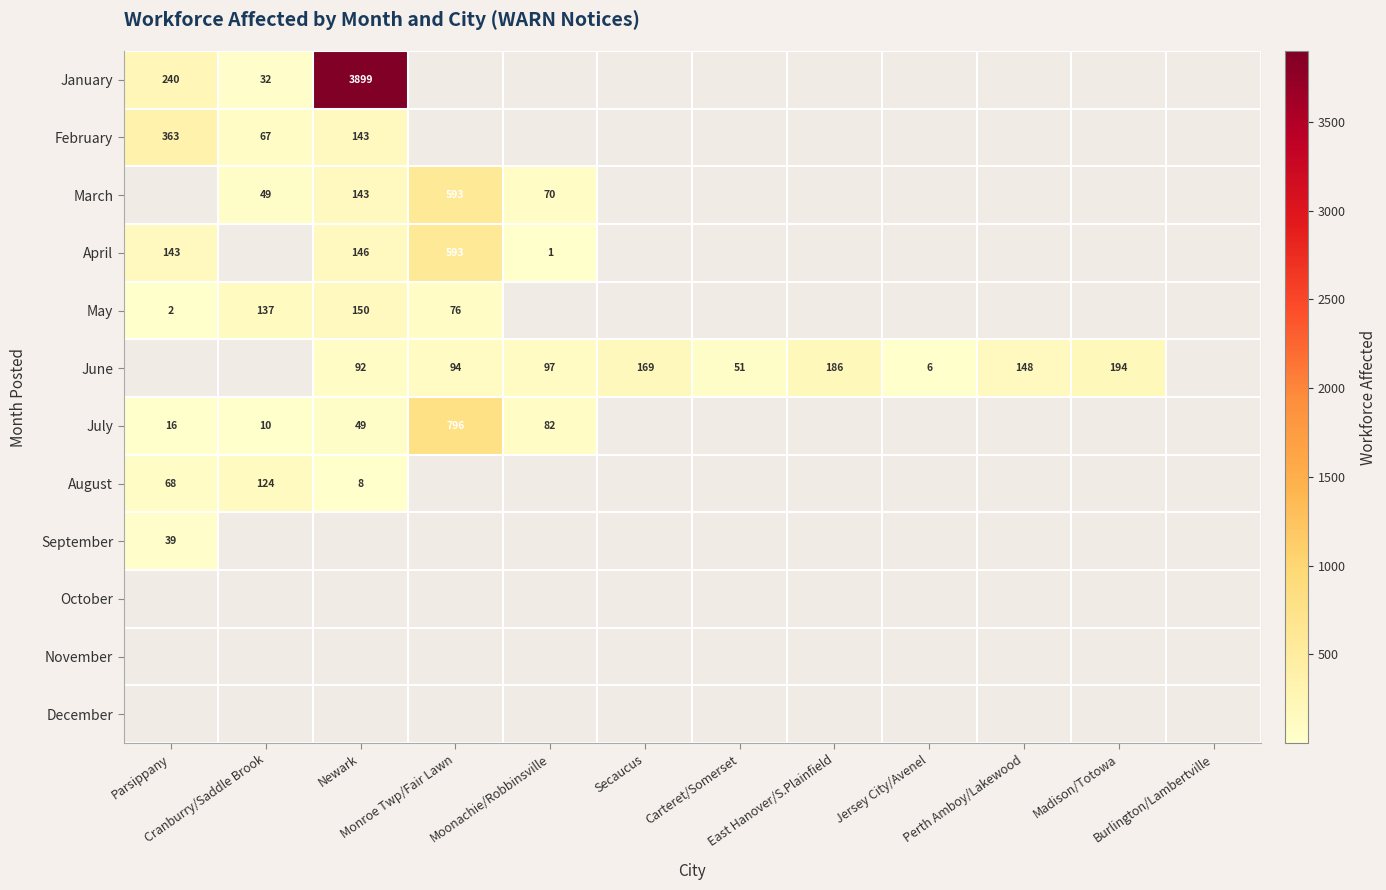

How many distinct data groups are displayed?

12